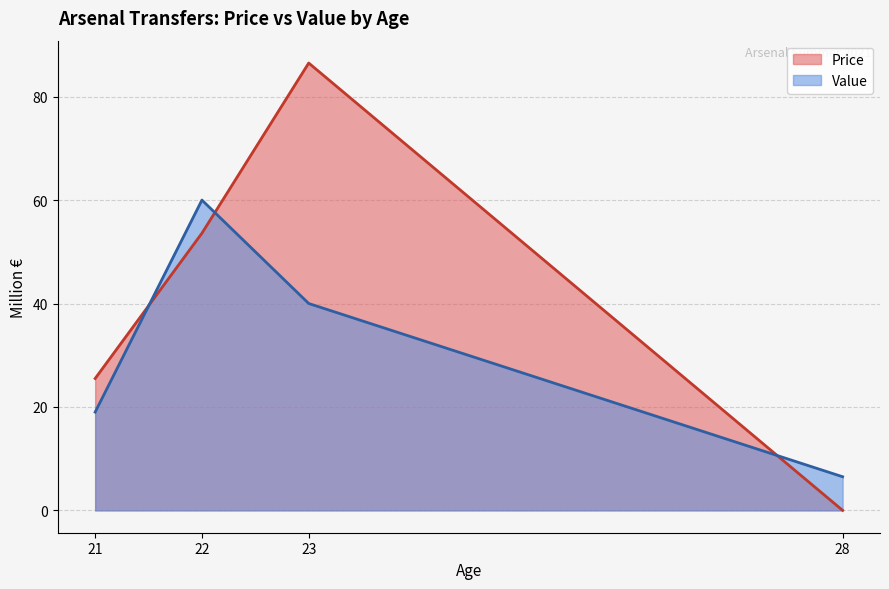

How many positive values does the Price series have?

3